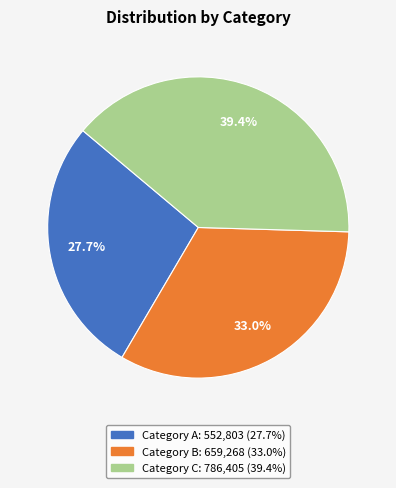

Is there any slice that represents more than half of the pie?

No